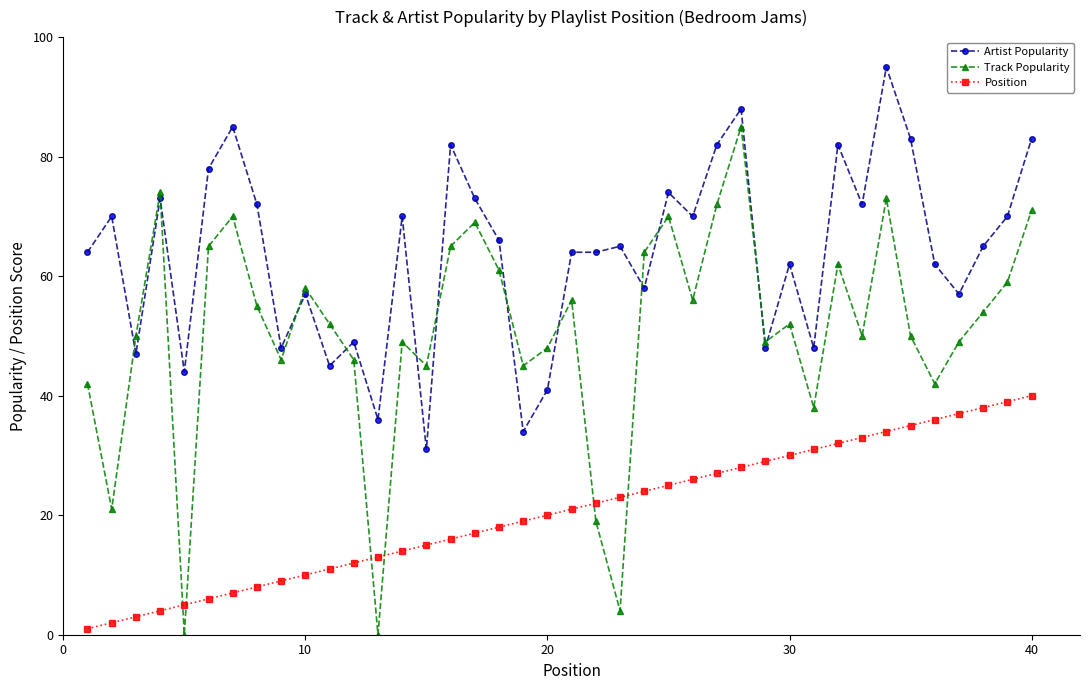

True or false: Artist Popularity has more than 2 interior local peaks.

True